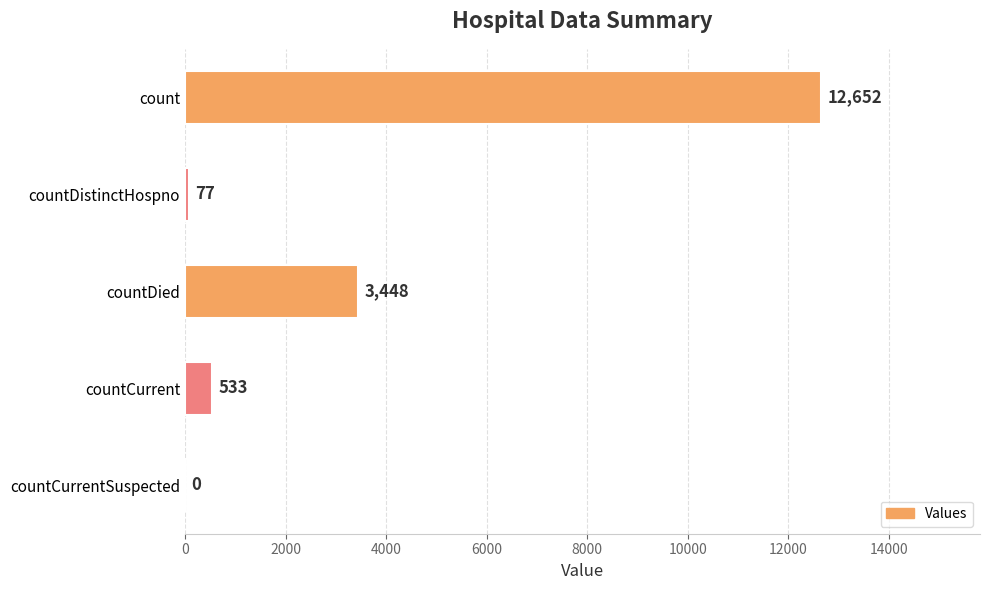

Reading top to bottom, what are all the values shown in this chart?

count=12652	countDistinctHospno=77	countDied=3448	countCurrent=533	countCurrentSuspected=0